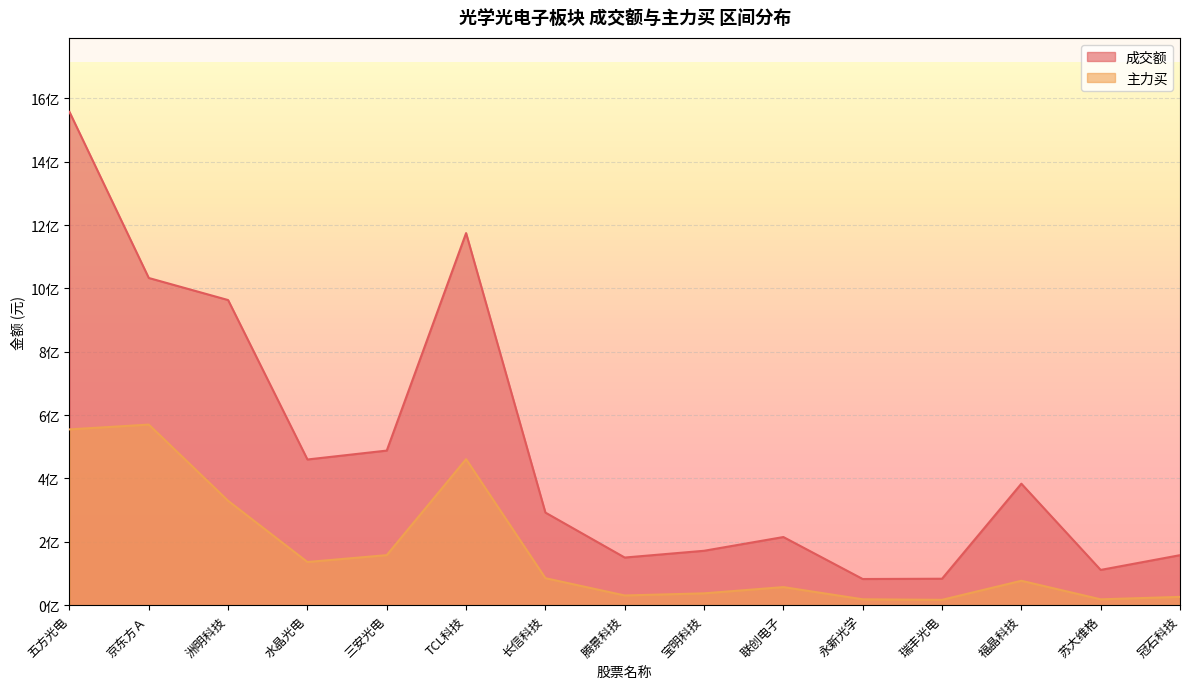

Rank the series by their maximum value, from lowest to highest.

主力买, 成交额